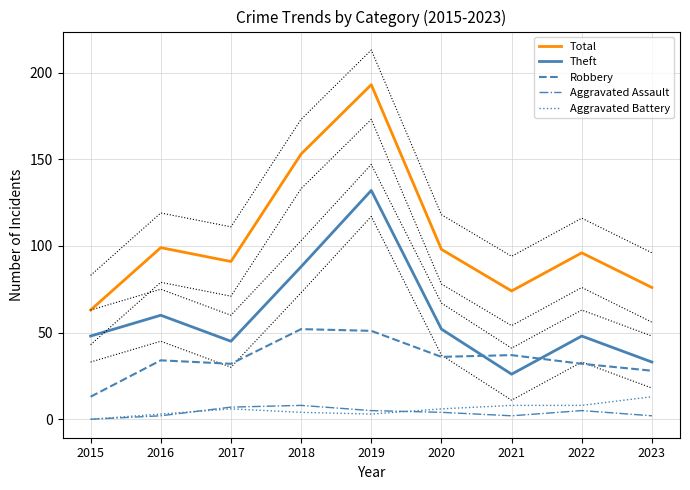

True or false: Theft has a value of 45 at 2017.

True